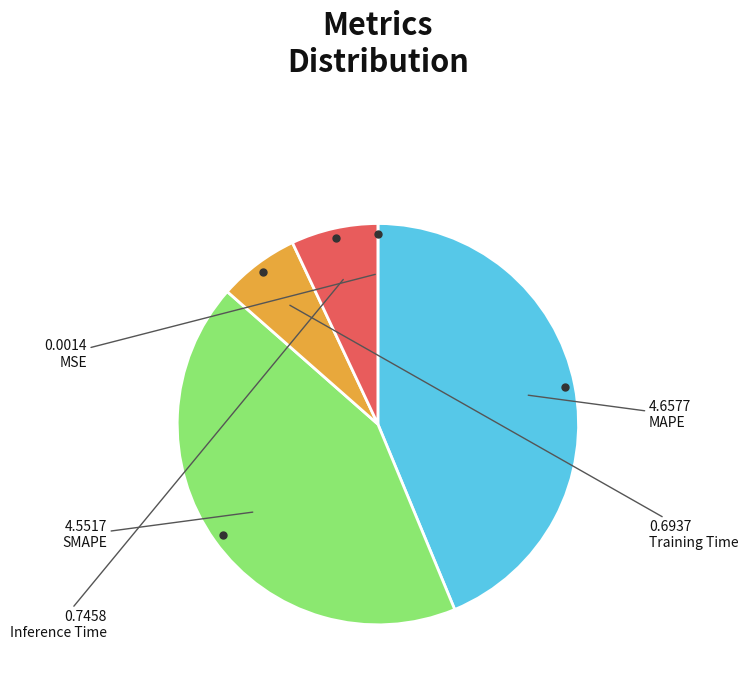

Does MAPE represent more than half of the total?

No